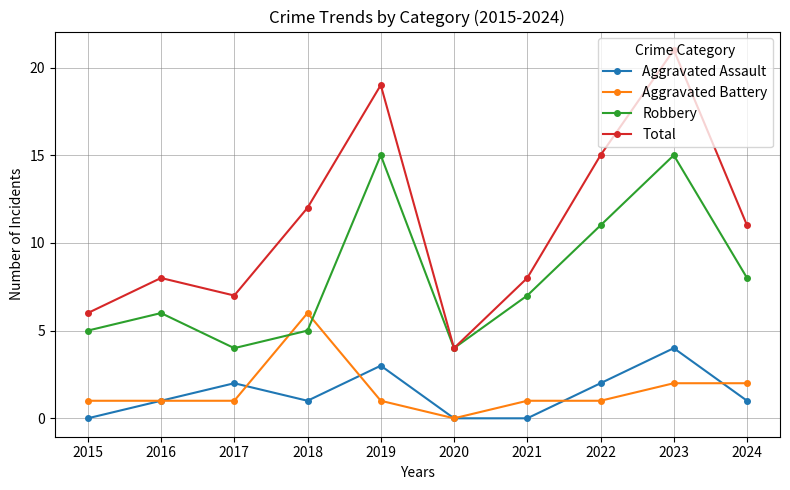

What is the greatest value displayed?

21